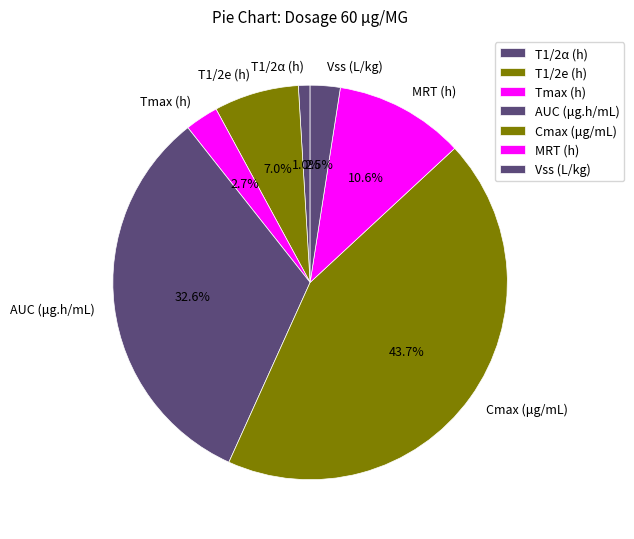

How many segments does this pie chart have?

7